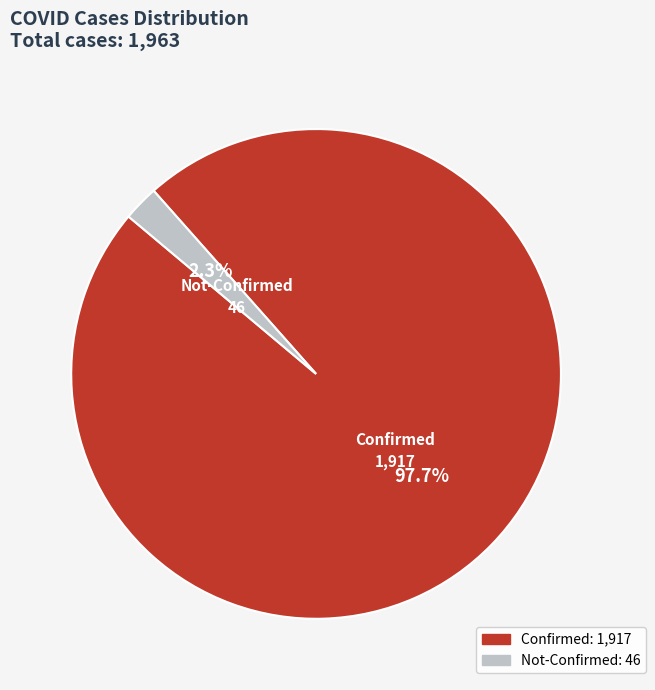

Rank the categories by value from lowest to highest.

Not-Confirmed, Confirmed